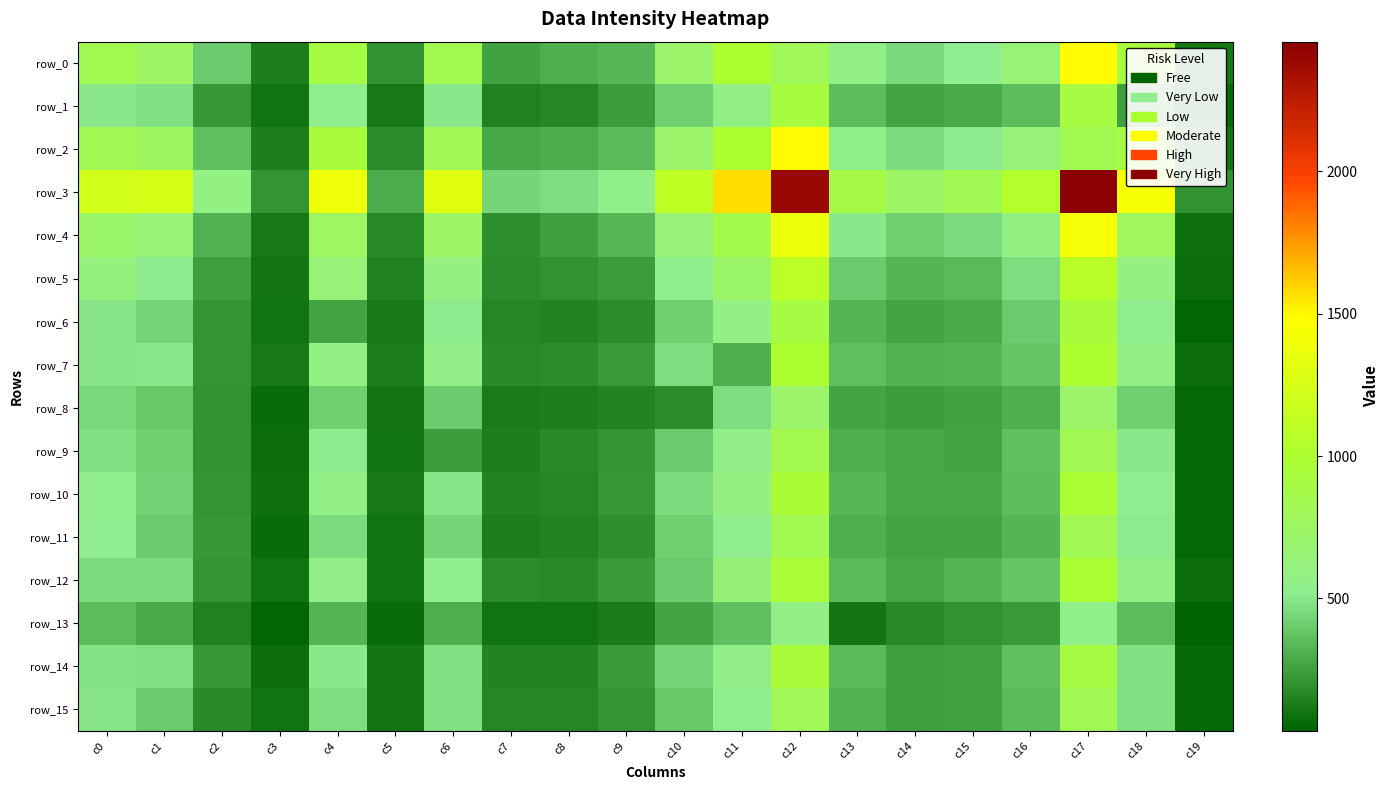

Which category has the highest value across all series?

c17